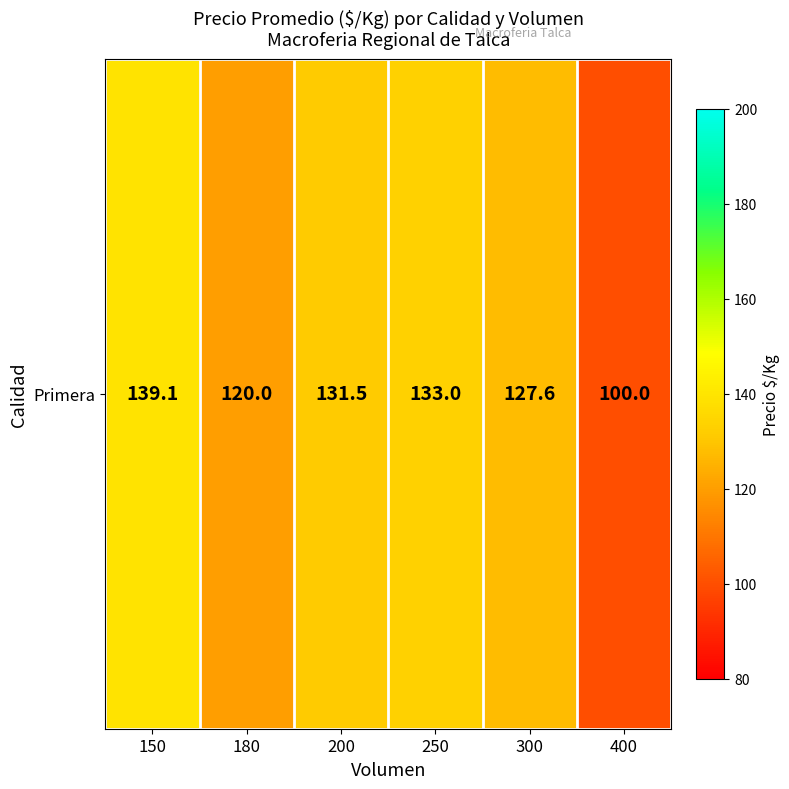

What is the maximum value shown in the chart?

139.1